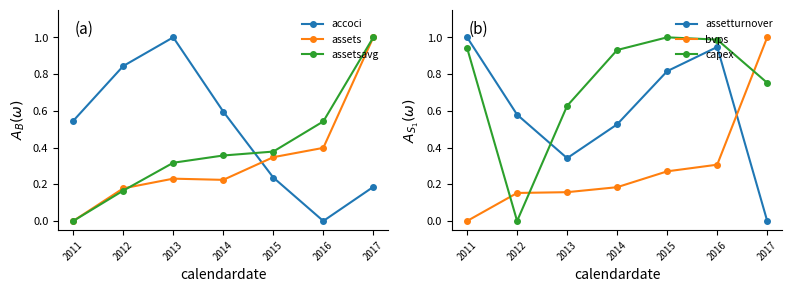

What is the value of the assets point at the 3rd from the left?

0.2